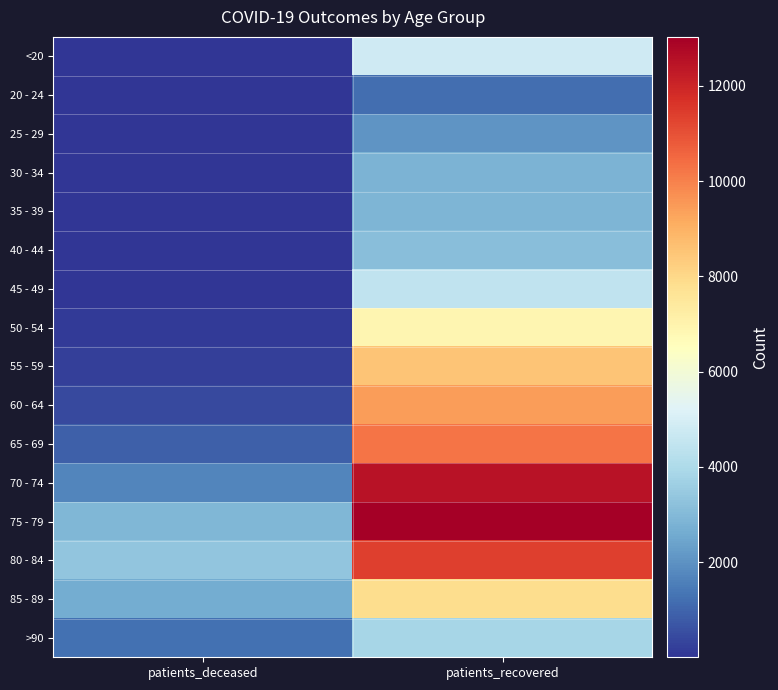

Which label corresponds to the largest value in the chart?

patients_recovered